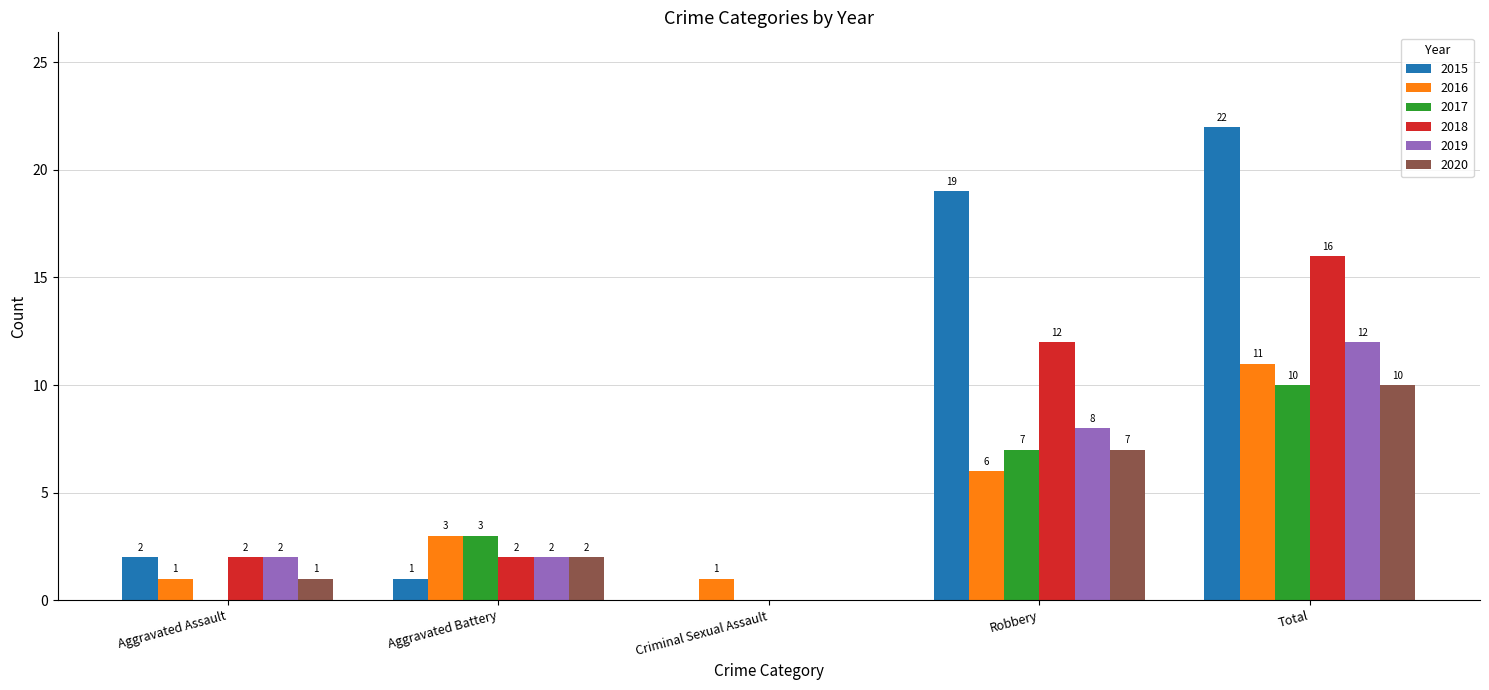

Is it true that 2016 equals 0 at Criminal Sexual Assault?

False